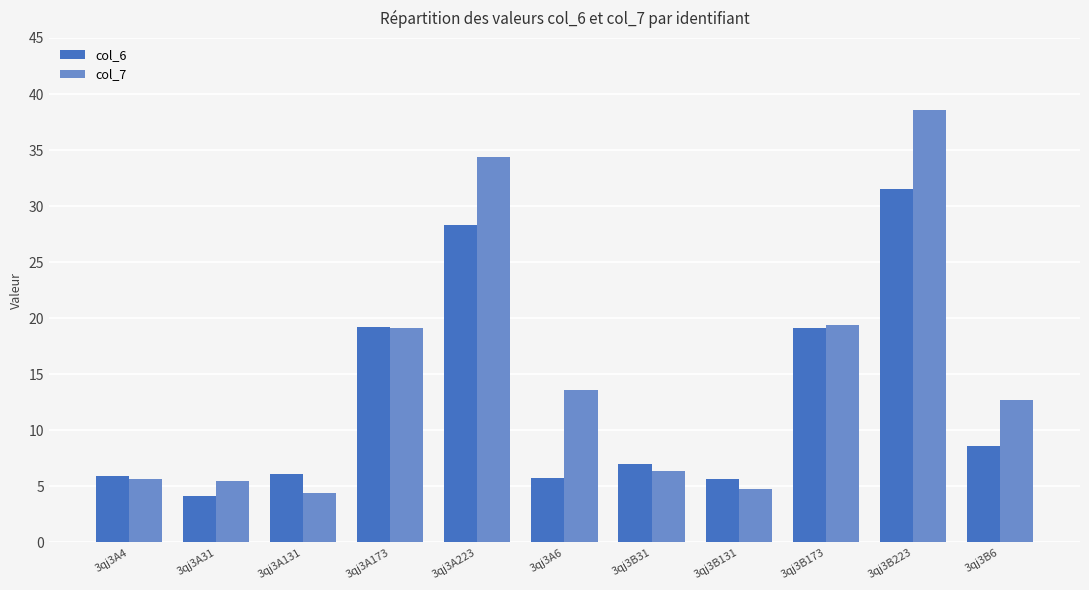

Which category has the highest value in the col_7 series?

3qj3B223